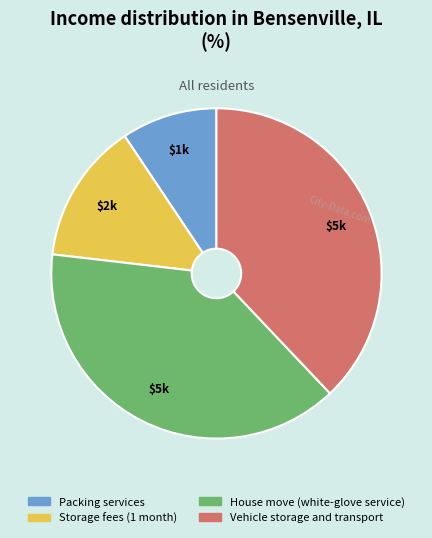

What is the smallest slice in the pie chart?

Packing services